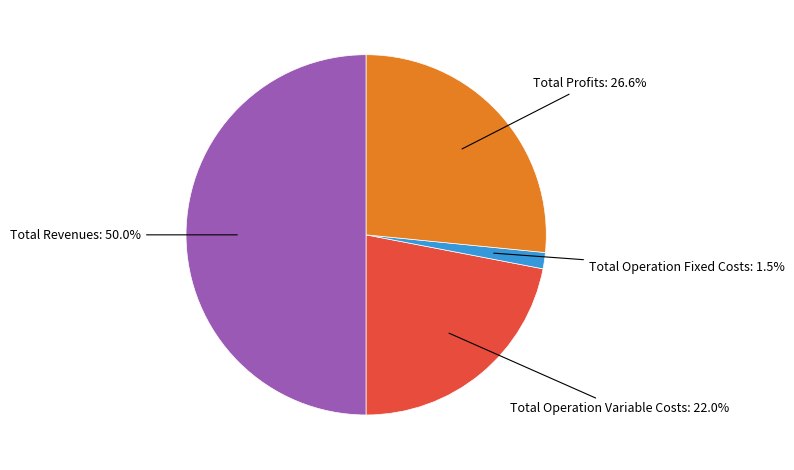

What is the largest slice in the pie chart?

Total Revenues